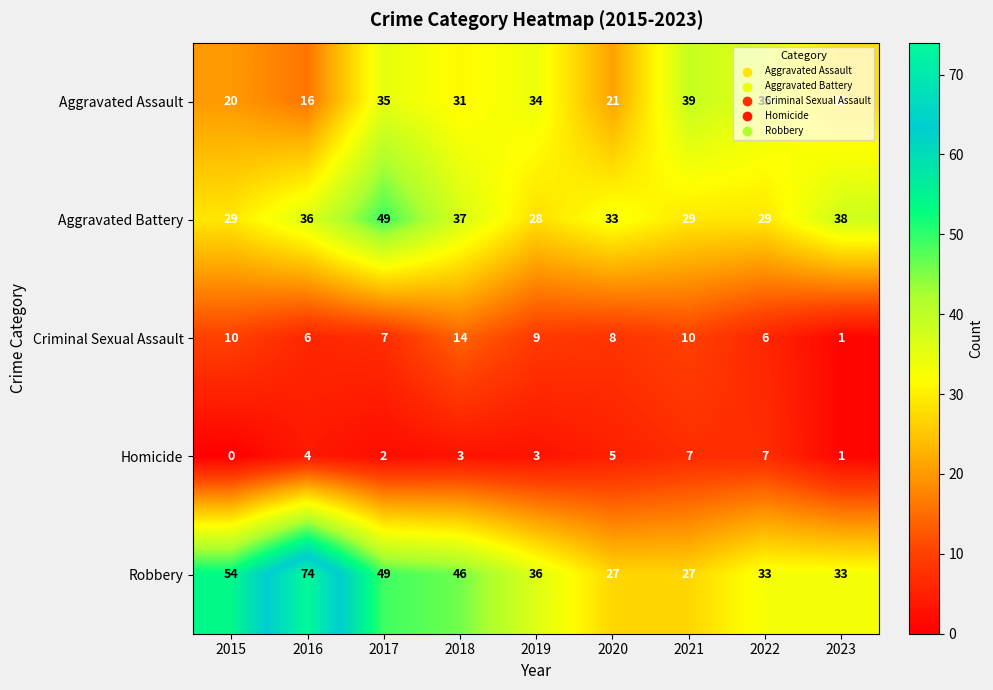

At which label does Homicide first exceed 3?

2016